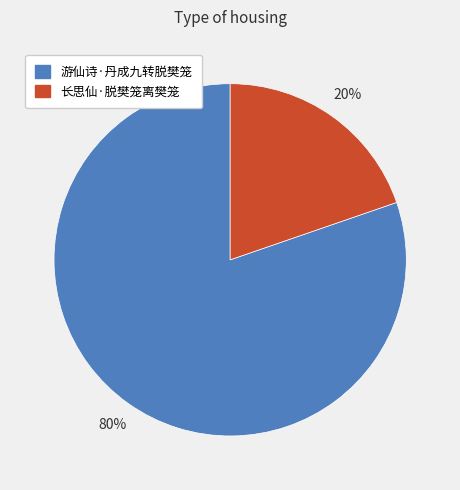

True or false: 长思仙·脱樊笼离樊笼 accounts for 20% of the total.

True